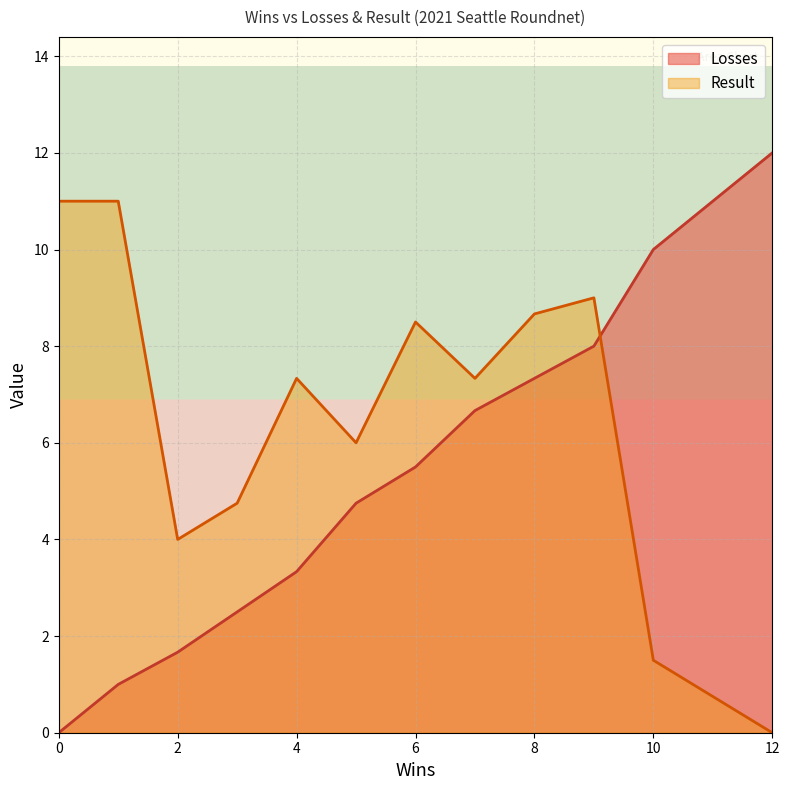

List the series in order of their overall mean, highest first.

Result, Losses